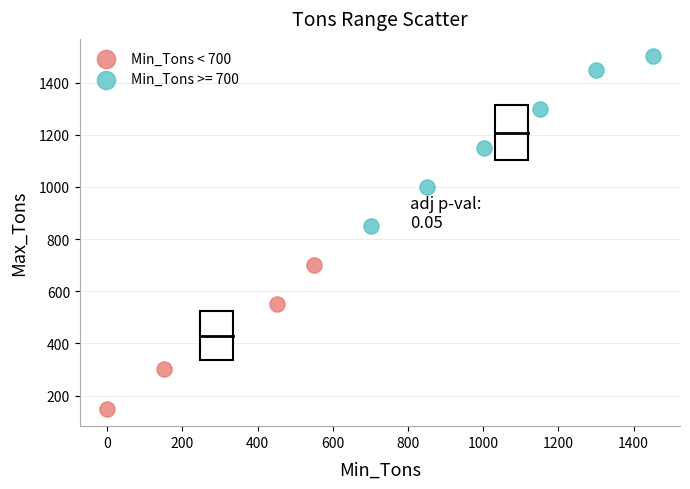

Which series has the widest spread of Y values?

Min_Tons >= 700